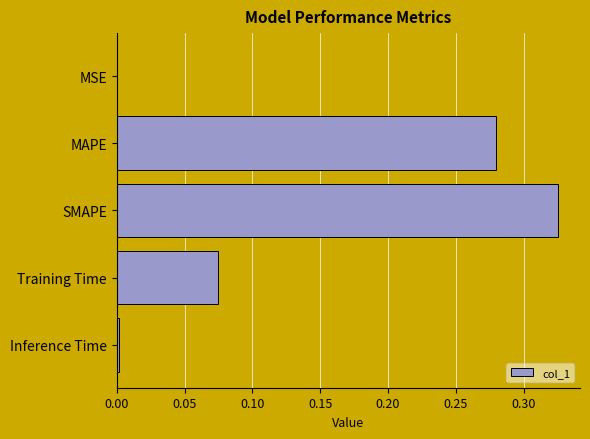

Which label corresponds to the largest value in the chart?

SMAPE